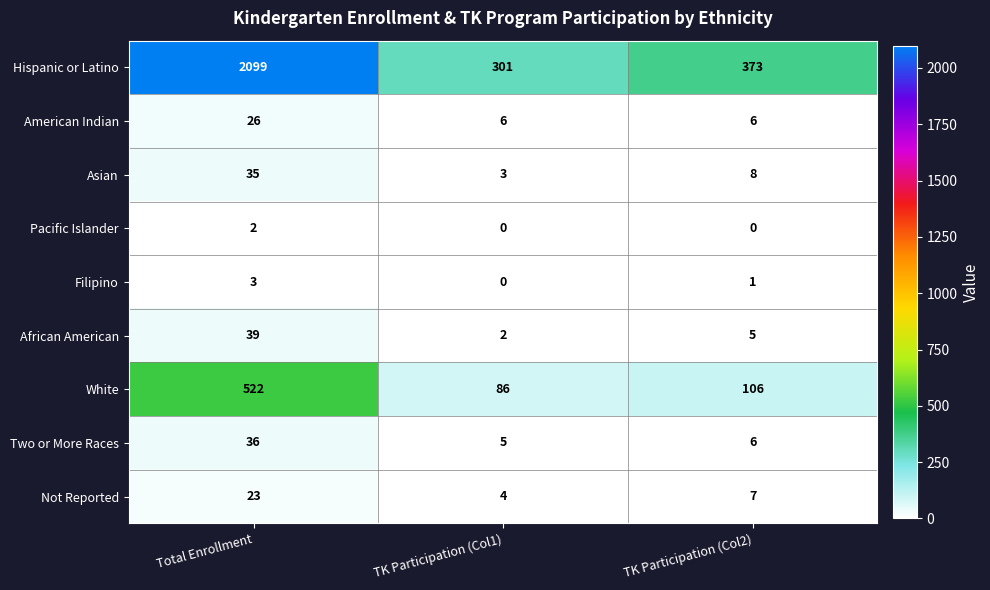

The value of Asian at TK Participation (Col1) is 5. True or false?

False